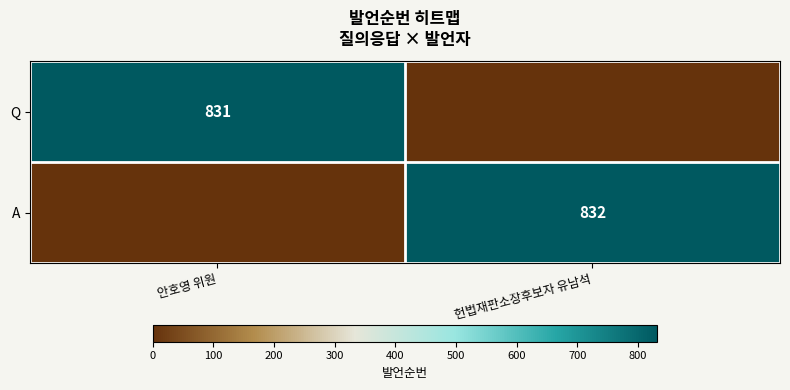

Between 헌법재판소장후보자 유남석 and 안호영 위원, which is larger?

안호영 위원